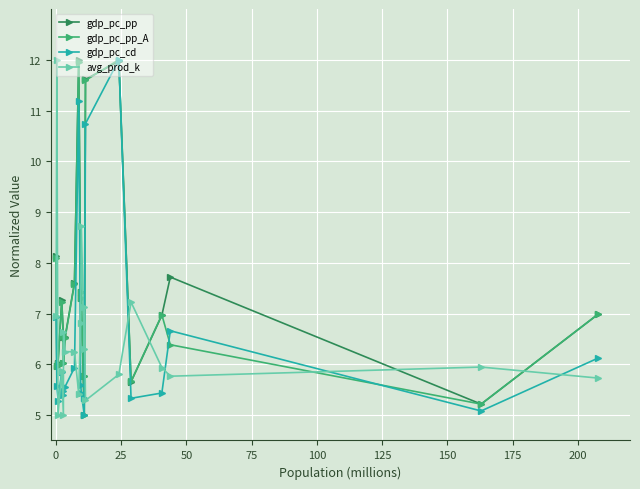

How many interior local peaks does the gdp_pc_pp_A series have?

4